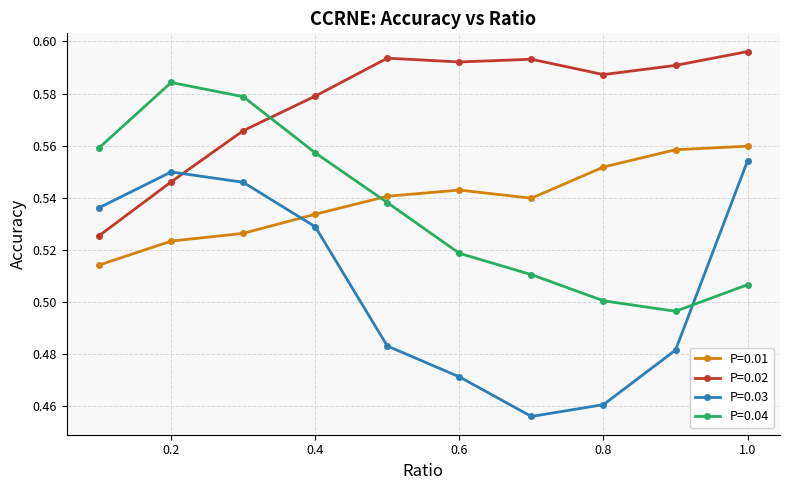

How many P=0.03 values are between 0 and 1?

10